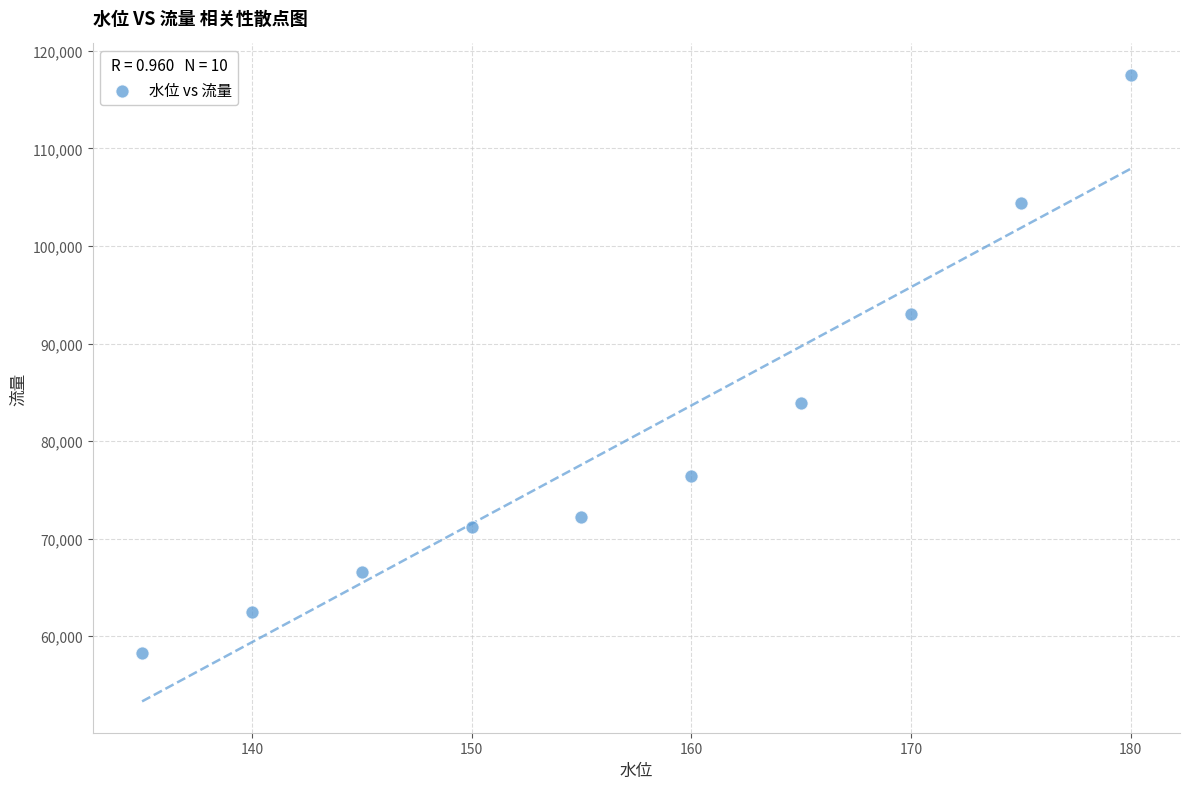

What Y value in the scatter plot is closest to 87925?

83900